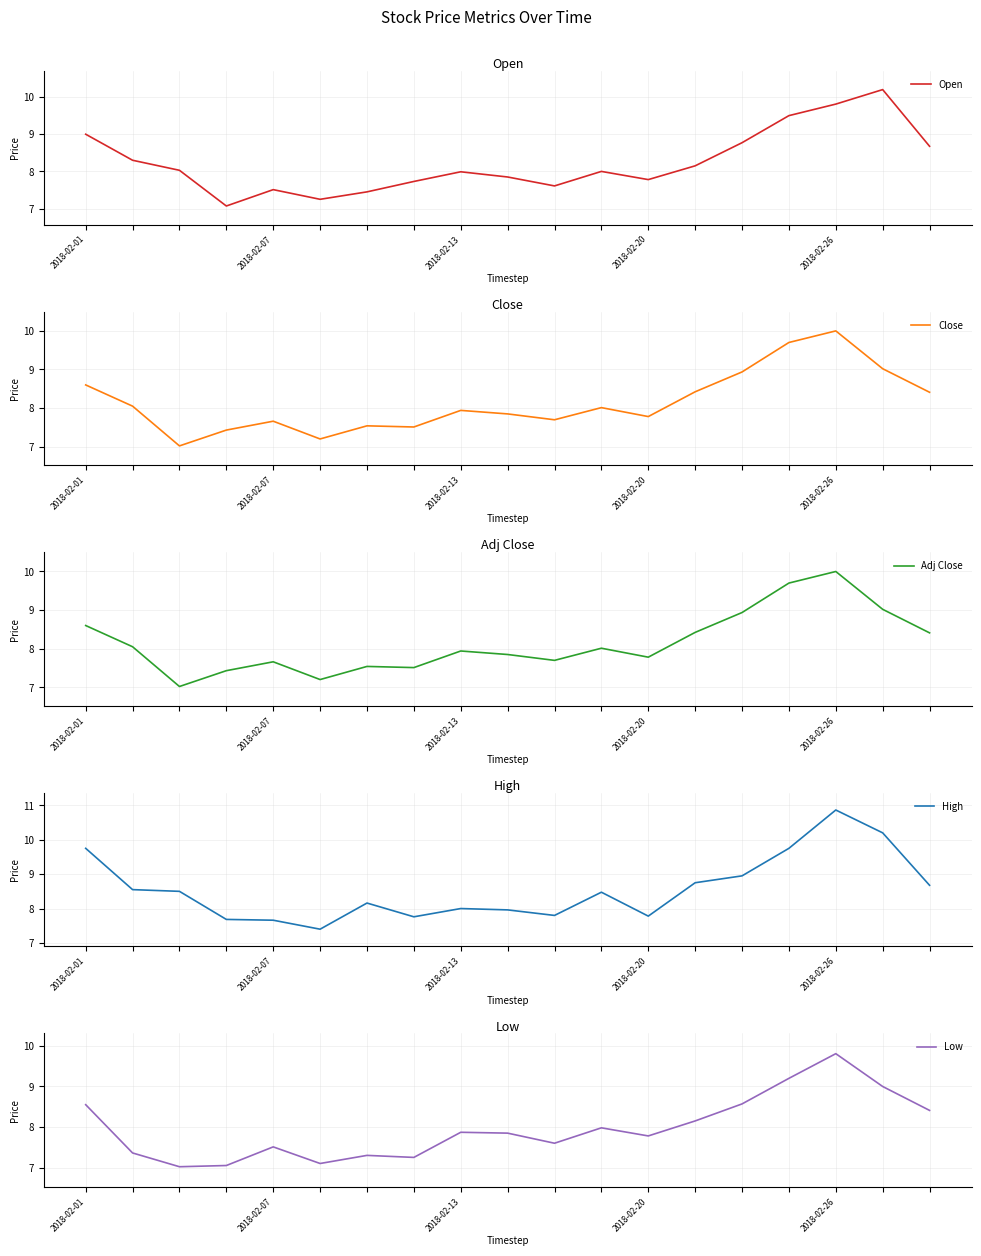

At how many categories does at least one series exceed 8?

11